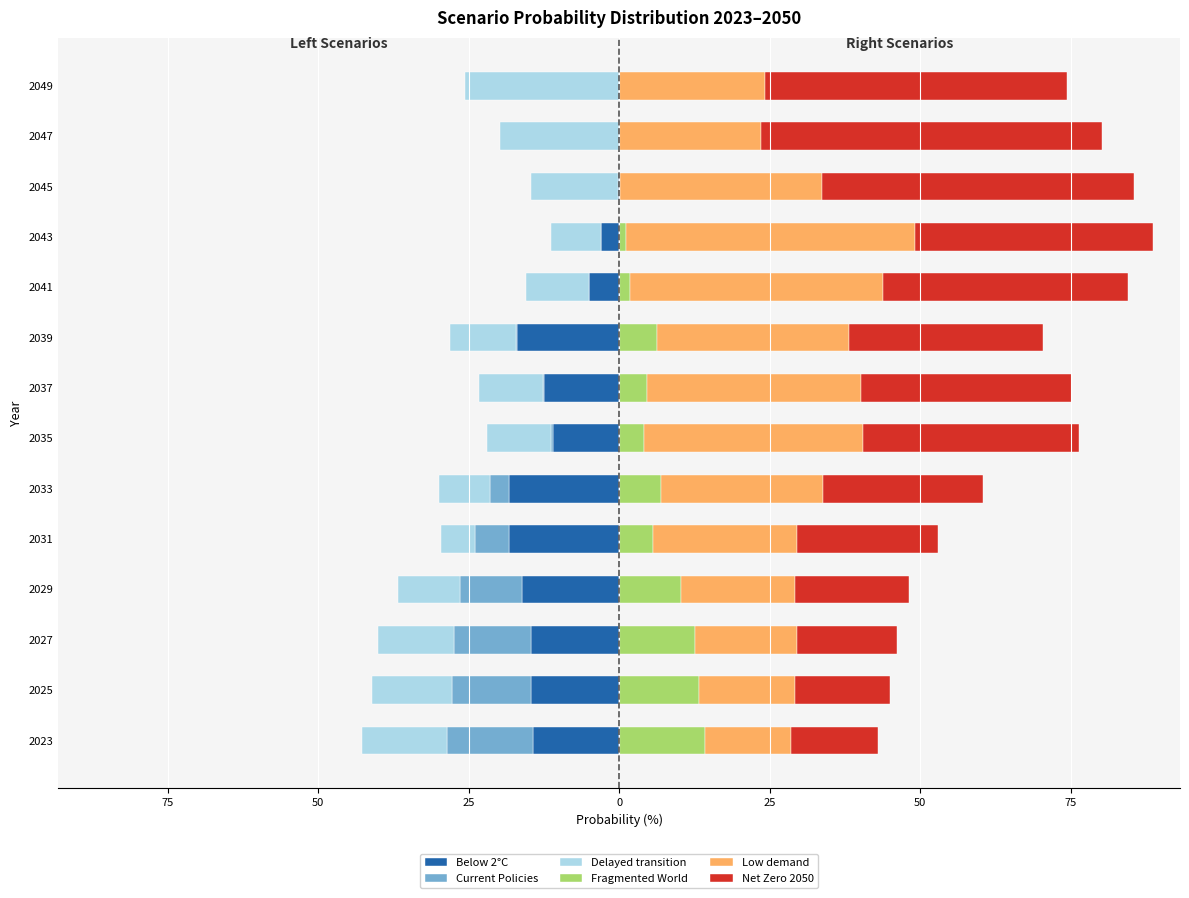

At how many categories does at least one series exceed 4?

14